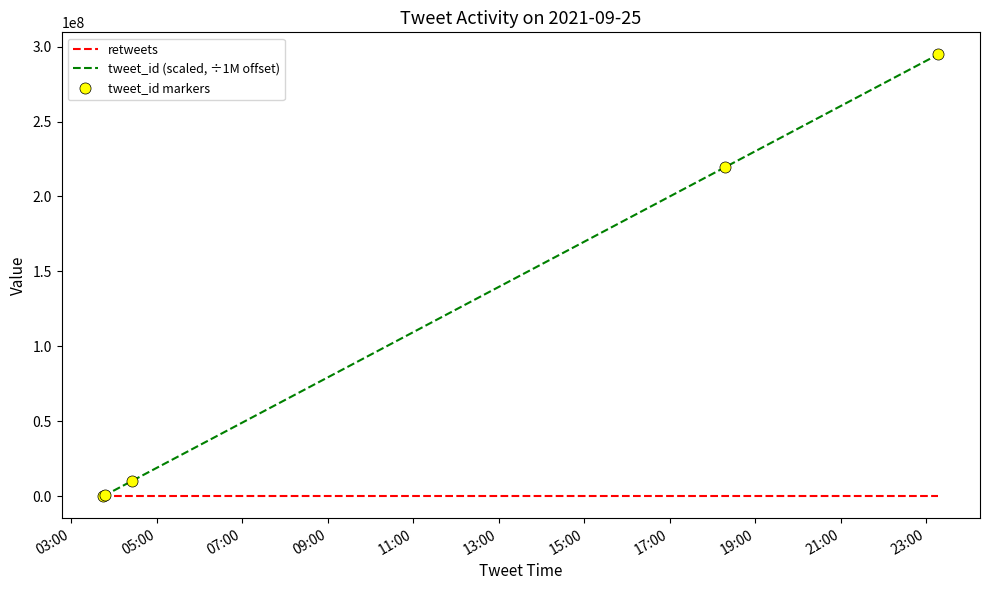

What is the maximum value for tweet_id markers?

294820501.1